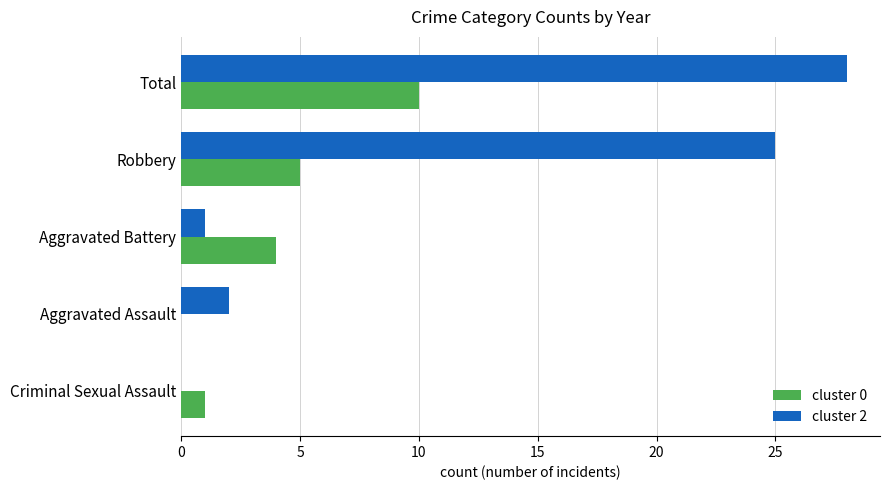

Which series has the largest total across all categories?

cluster 2